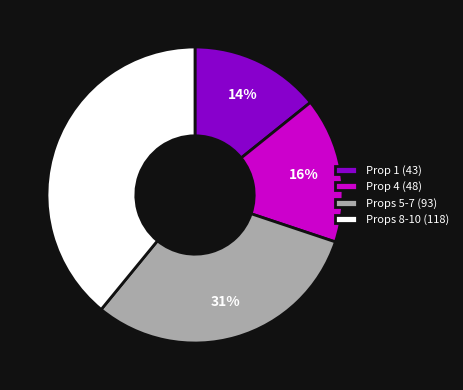

Does any single category account for the majority?

No